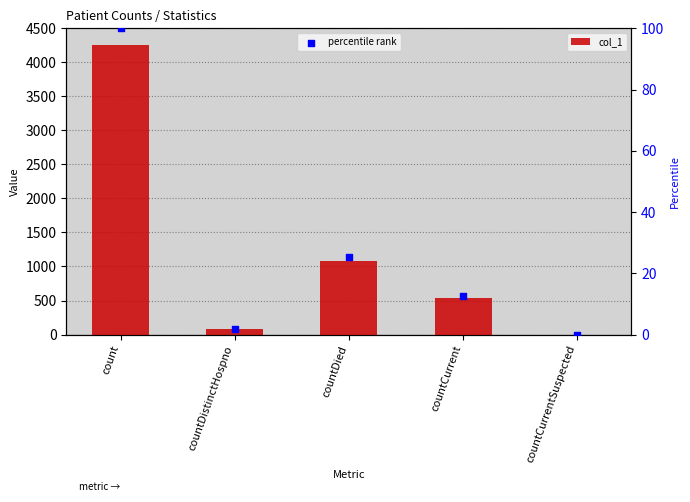

Which series has the largest Y range (max minus min)?

col_1